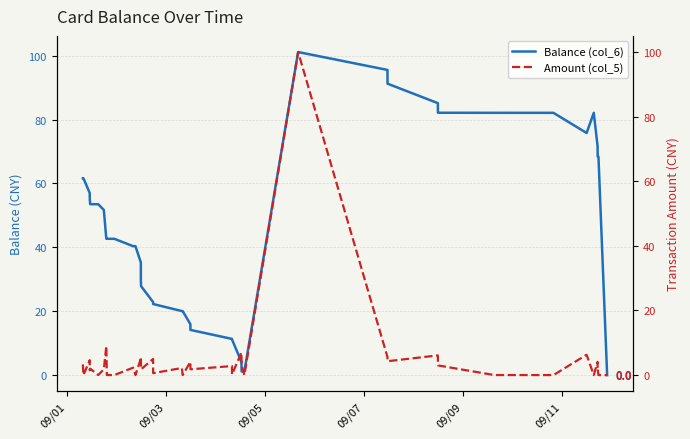

How many data points in Balance (col_6) are less than 51?

20